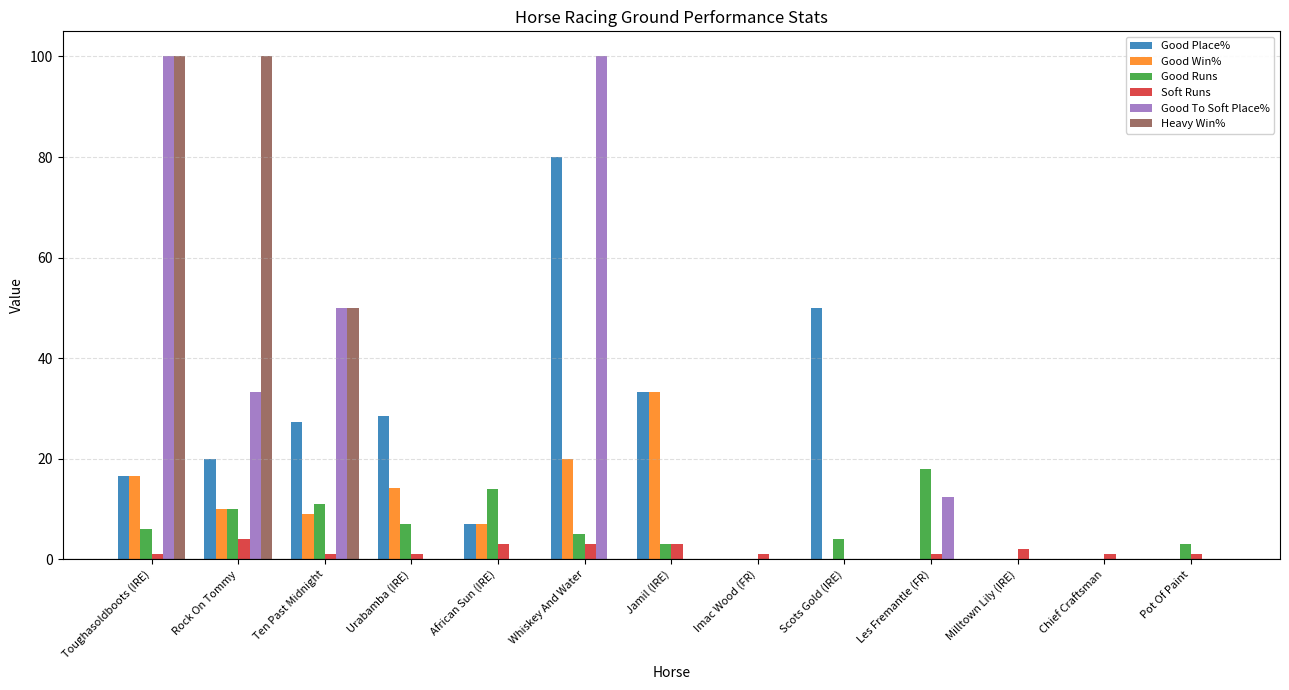

What is the sum of the Good Runs values at African Sun (IRE) and Toughasoldboots (IRE)?

20.0